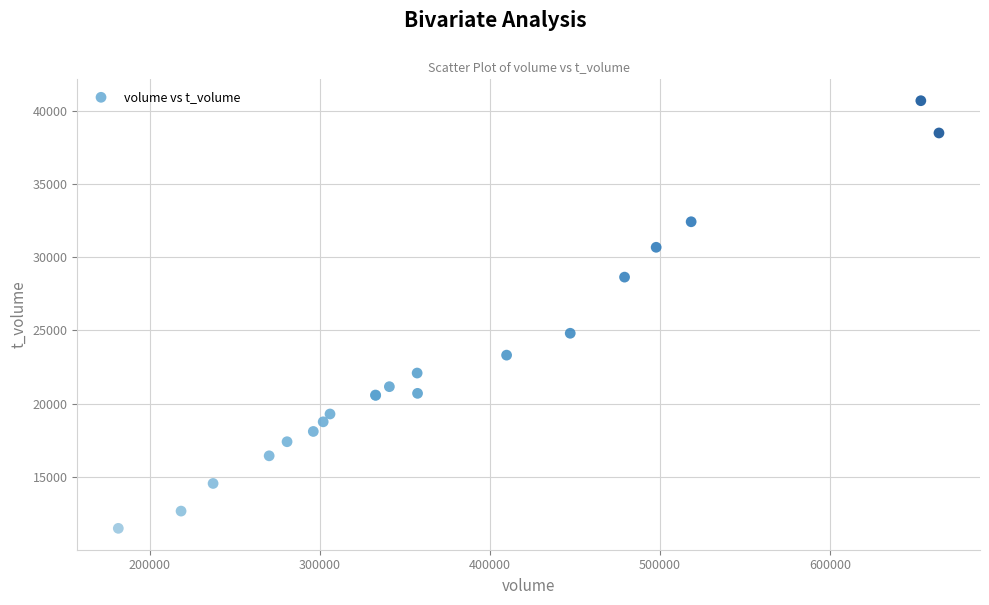

What Y value in the scatter plot is closest to 26079?

24800